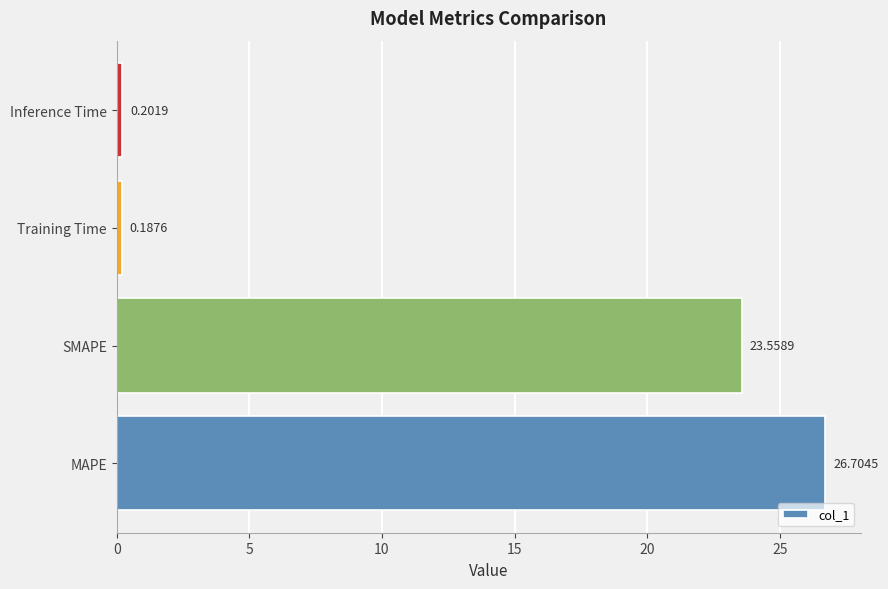

What is the difference between the second highest and second lowest values?

23.4